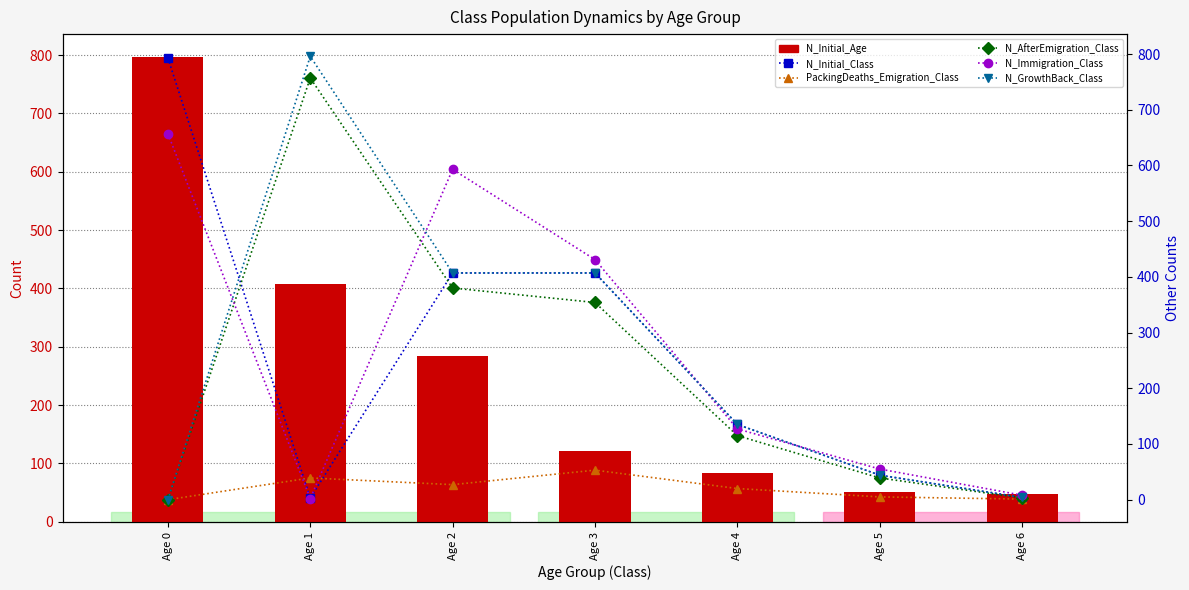

What is the difference between the N_AfterEmigration_Class values at Age 0 and Age 3?

354